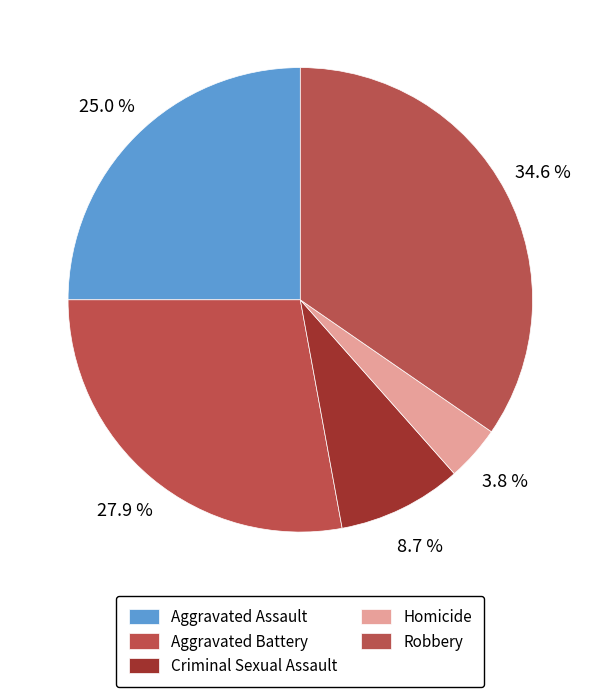

To the nearest percent, what is the difference between the largest and smallest slice percentages?

31%